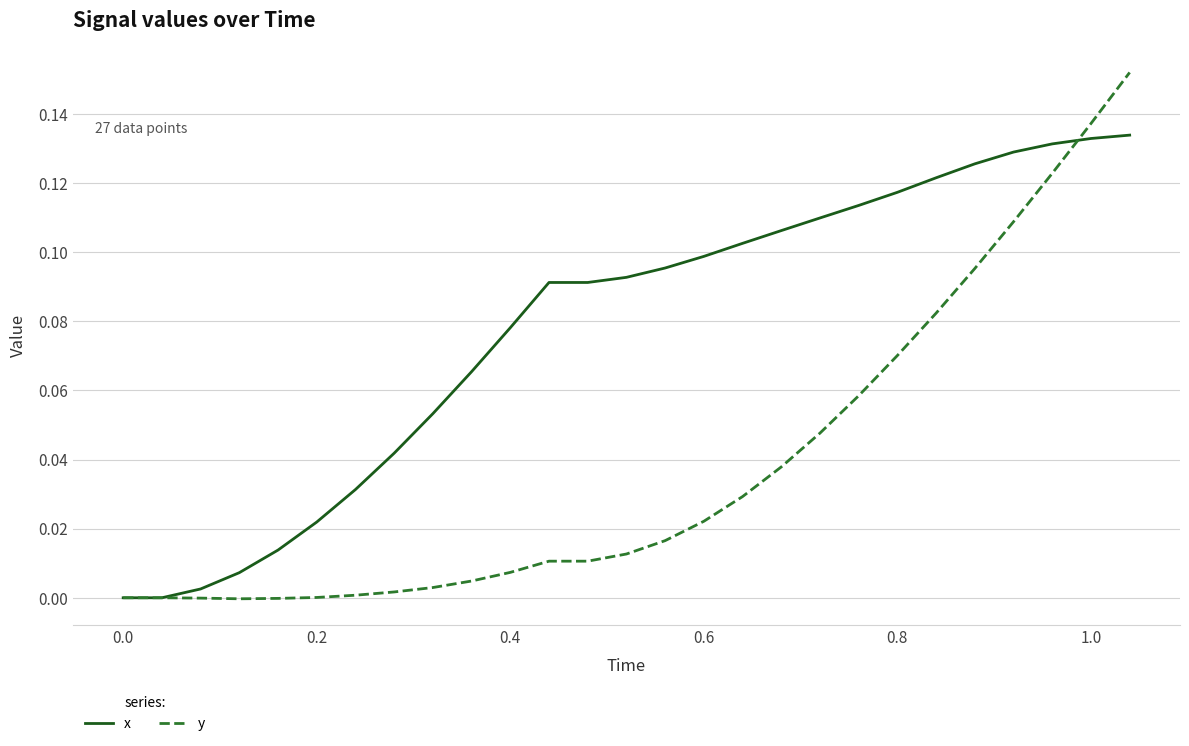

Which series has the largest total across all categories?

x